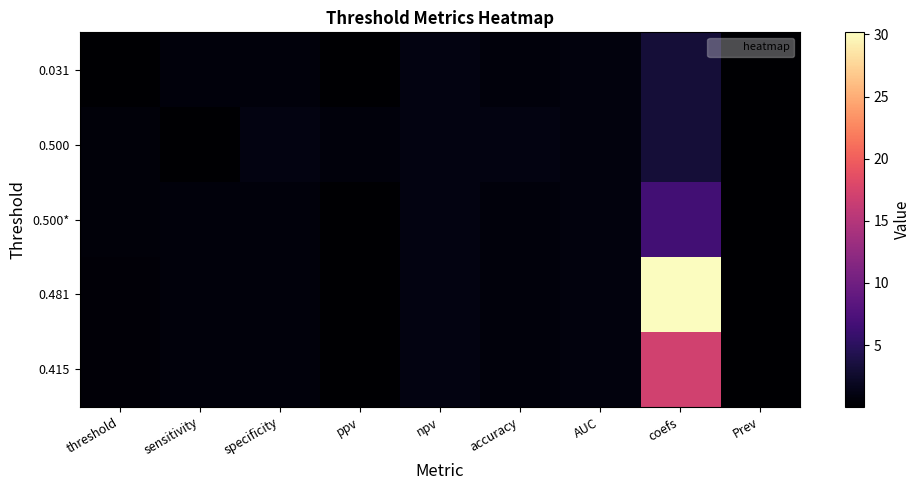

Rank the series at Prev from highest to lowest value.

0.031, 0.500, 0.500*, 0.481, 0.415